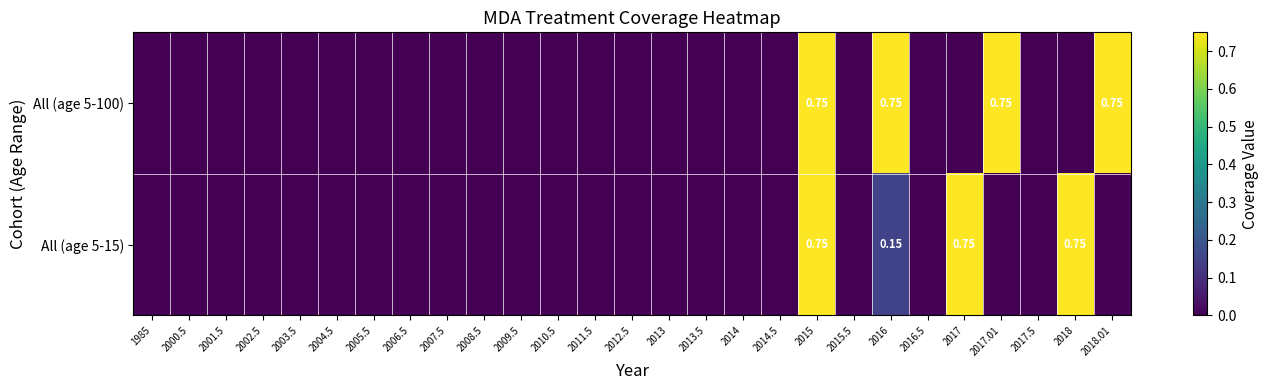

At which label is All (age 5-15) closest to 0?

1985